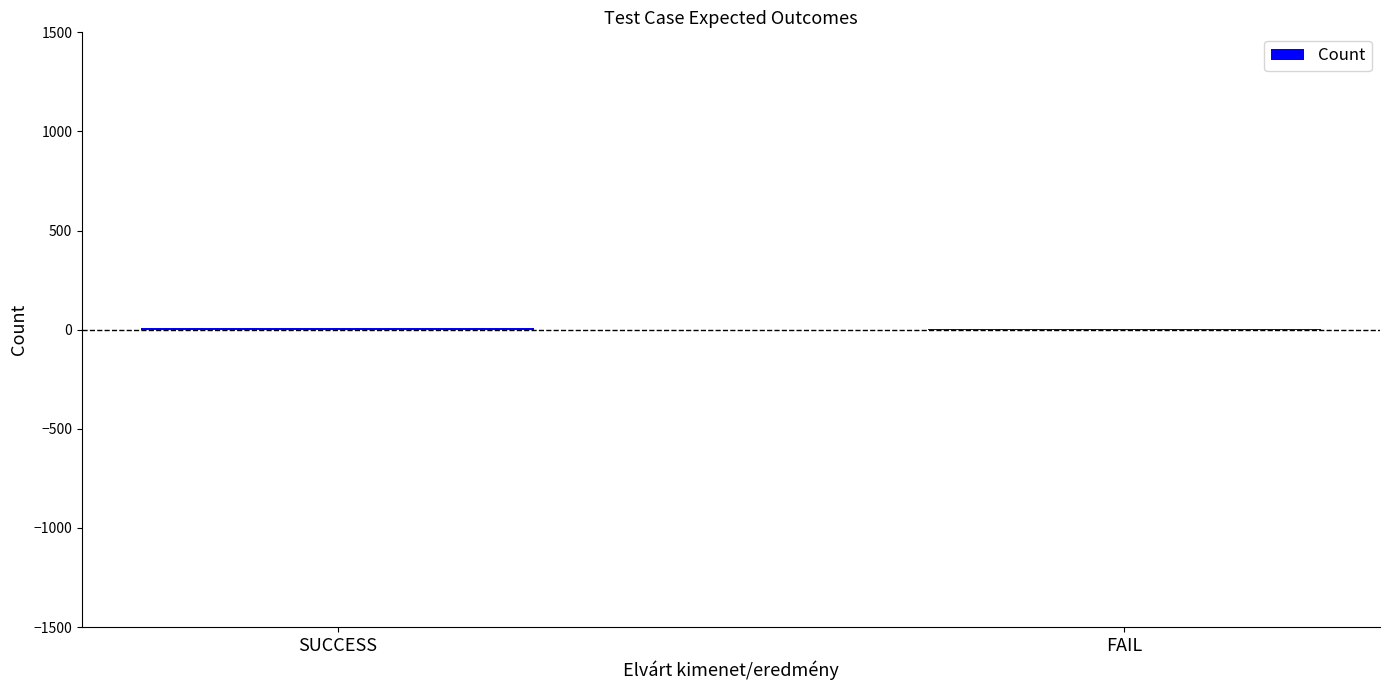

Count the number of categories in the chart.

2